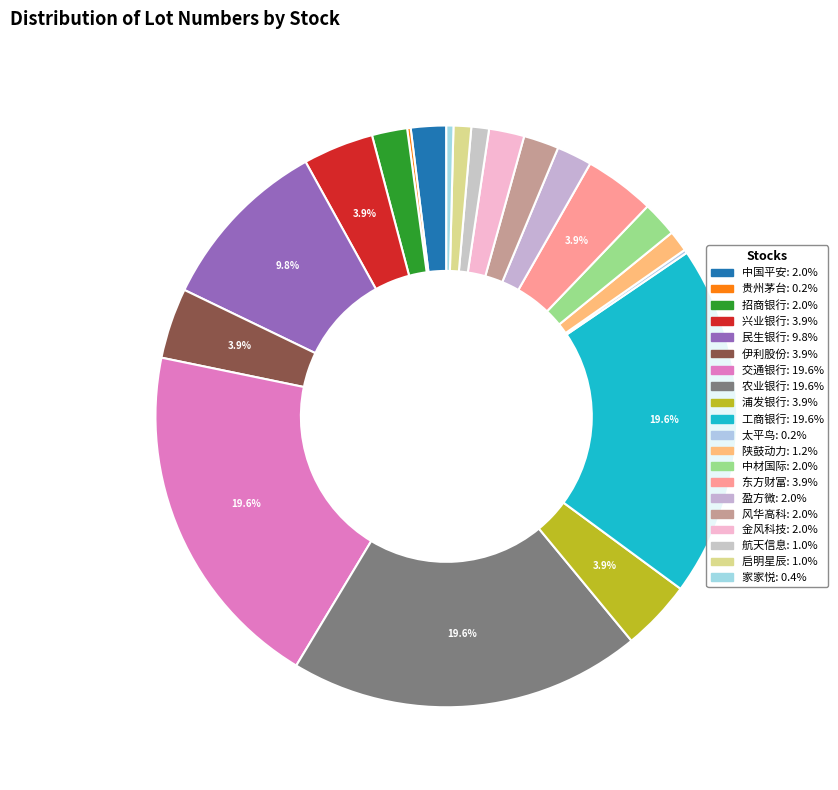

To the nearest percent, what portion does 金风科技 represent?

2%